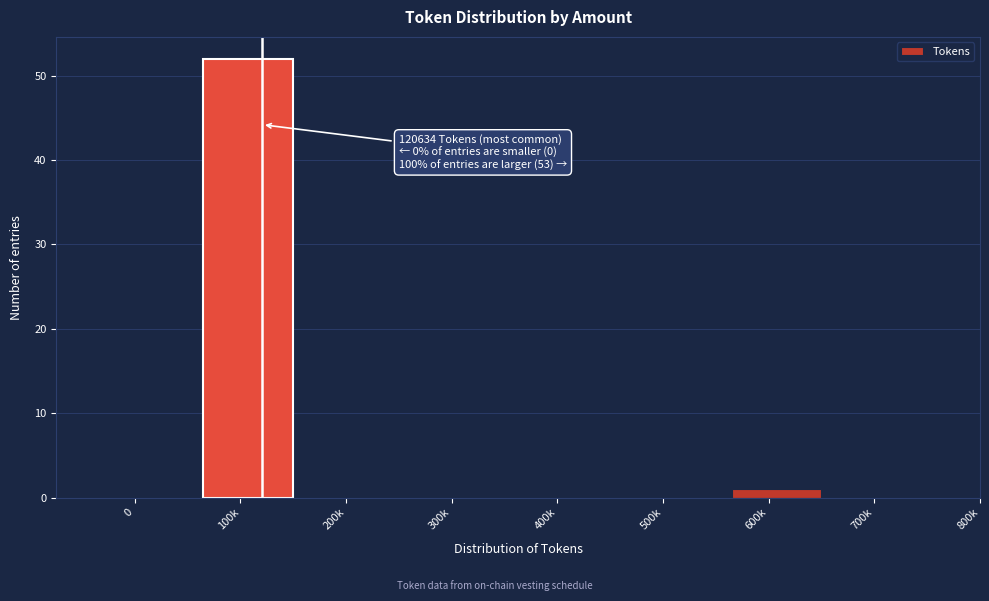

Reading right to left, what are all the values shown in this chart?

700k=0	600k=1	500k=0	400k=0	300k=0	200k=0	100k=52	0=0